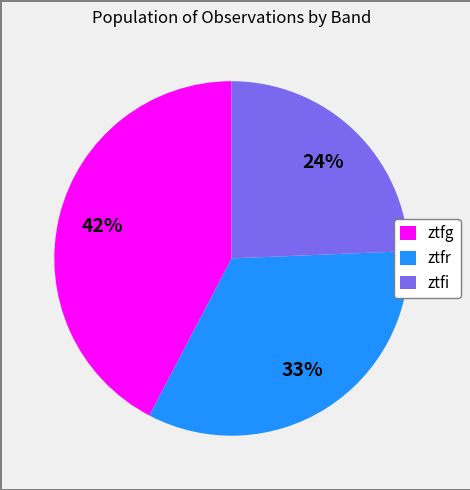

Rank the categories by value from highest to lowest.

ztfg, ztfr, ztfi